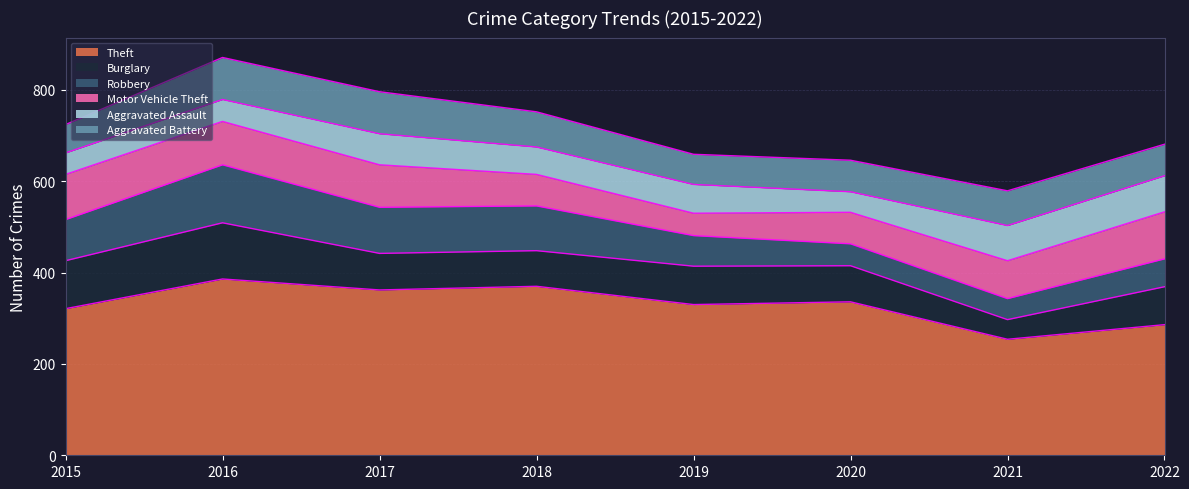

Reading left to right, extract all data points from this chart.

Theft: 2015=321	2016=386	2017=362	2018=370	2019=330	2020=336	2021=254	2022=286
Burglary: 2015=105	2016=123	2017=80	2018=78	2019=84	2020=79	2021=43	2022=83
Robbery: 2015=90	2016=127	2017=101	2018=98	2019=67	2020=48	2021=46	2022=61
Motor Vehicle Theft: 2015=99	2016=95	2017=93	2018=69	2019=49	2020=69	2021=83	2022=103
Aggravated Assault: 2015=47	2016=48	2017=68	2018=60	2019=63	2020=45	2021=77	2022=79
Aggravated Battery: 2015=62	2016=92	2017=92	2018=77	2019=66	2020=69	2021=76	2022=69